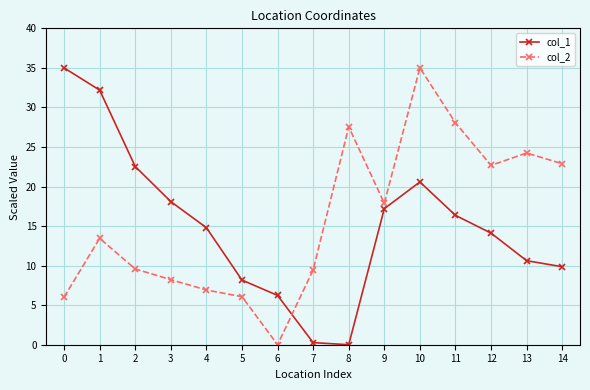

At which category is the sum across all series the highest?

10